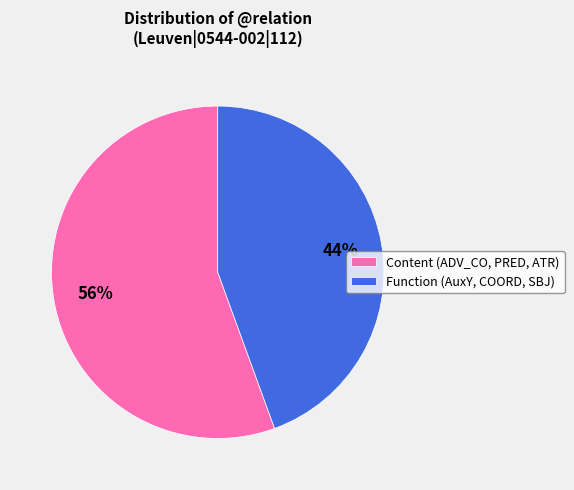

Does Function (AuxY, COORD, SBJ) represent more than half of the total?

No